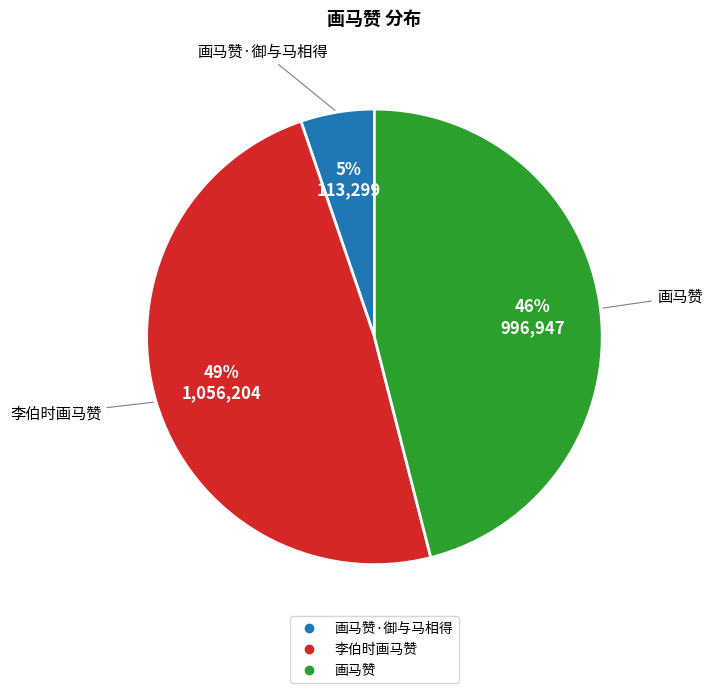

To the nearest percent, what is the difference between the largest and smallest slice percentages?

44%